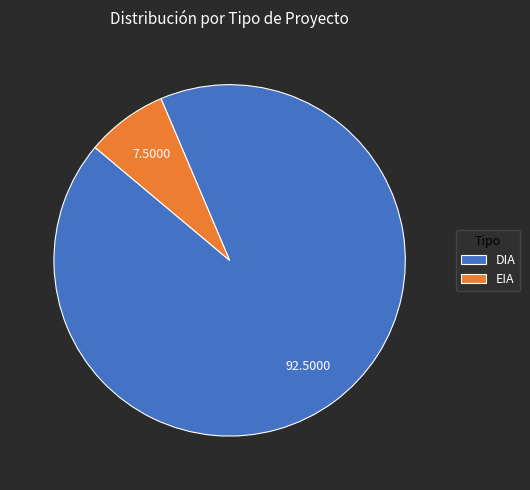

What is the smallest slice in the pie chart?

EIA